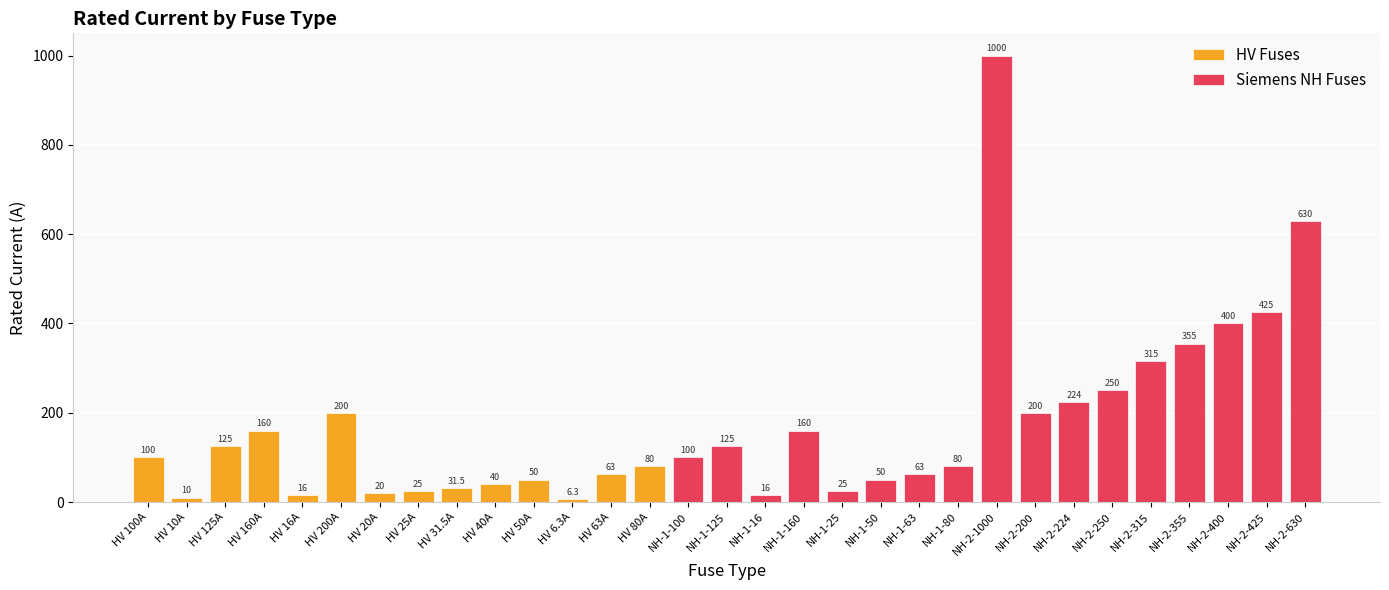

Which has a higher value, NH-2-250 or HV 6.3A?

NH-2-250